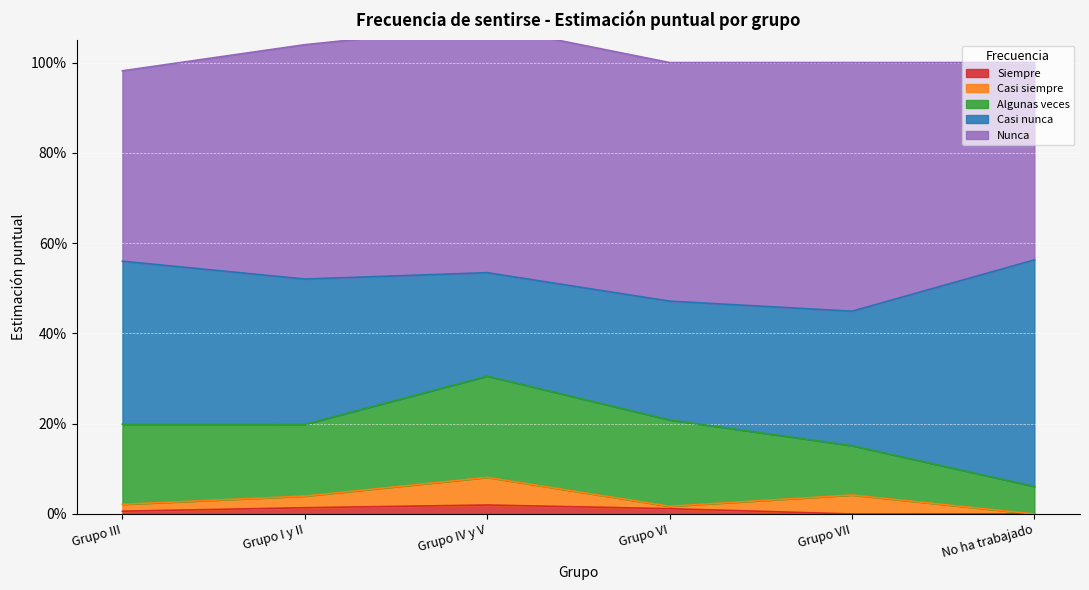

What is the label of the 6th point from the left?

No ha trabajado